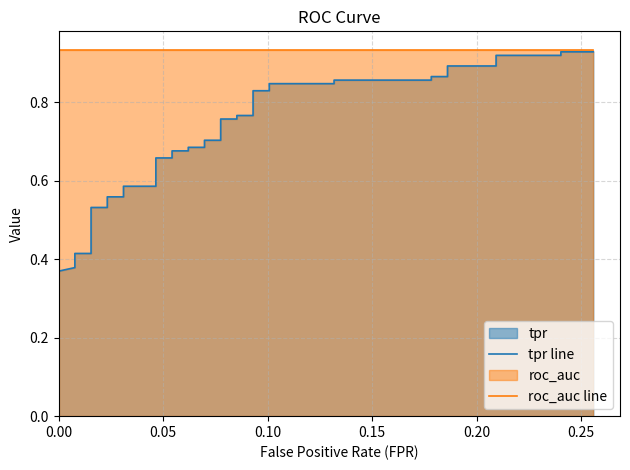

Reading left to right, extract all data points from this chart.

tpr line: 0.3	0.3	0.3	0.4	0.4	0.4	0.4	0.4	0.5	0.5	0.6	0.6	0.6	0.6	0.7	0.7	0.7	0.7	0.7	0.7	0.7	0.7	0.8	0.8	0.8	0.8	0.8	0.8	0.8	0.8	0.9	0.9	0.9	0.9	0.9	0.9	0.9	0.9	0.9	0.9
roc_auc line: 0.9	0.9	0.9	0.9	0.9	0.9	0.9	0.9	0.9	0.9	0.9	0.9	0.9	0.9	0.9	0.9	0.9	0.9	0.9	0.9	0.9	0.9	0.9	0.9	0.9	0.9	0.9	0.9	0.9	0.9	0.9	0.9	0.9	0.9	0.9	0.9	0.9	0.9	0.9	0.9